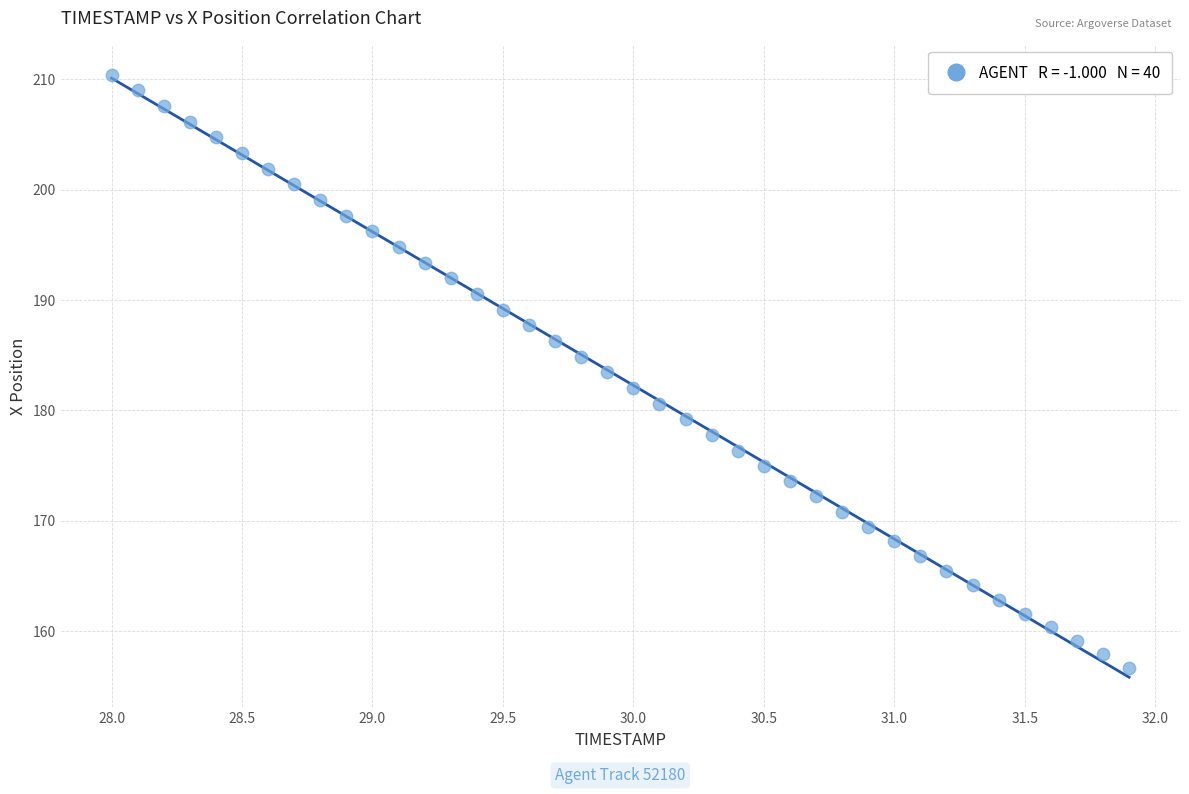

What is the range of X values (max minus min)?

3.9